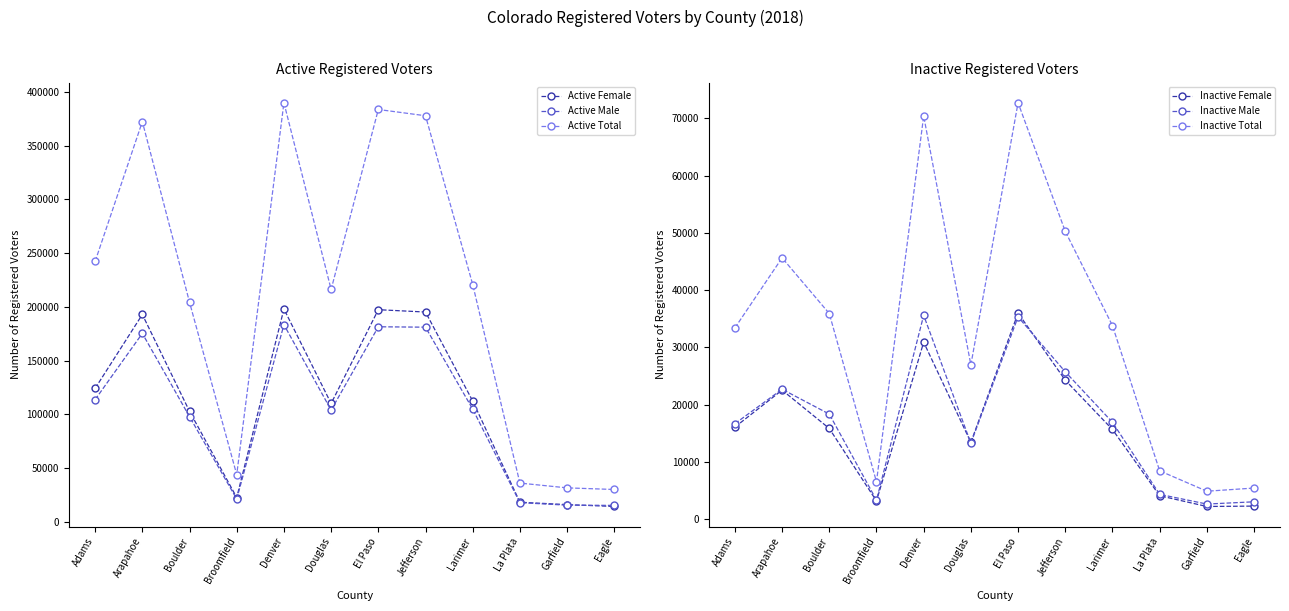

Rank the categories by Inactive Female value from lowest to highest.

Garfield, Eagle, Broomfield, La Plata, Douglas, Larimer, Boulder, Adams, Arapahoe, Jefferson, Denver, El Paso